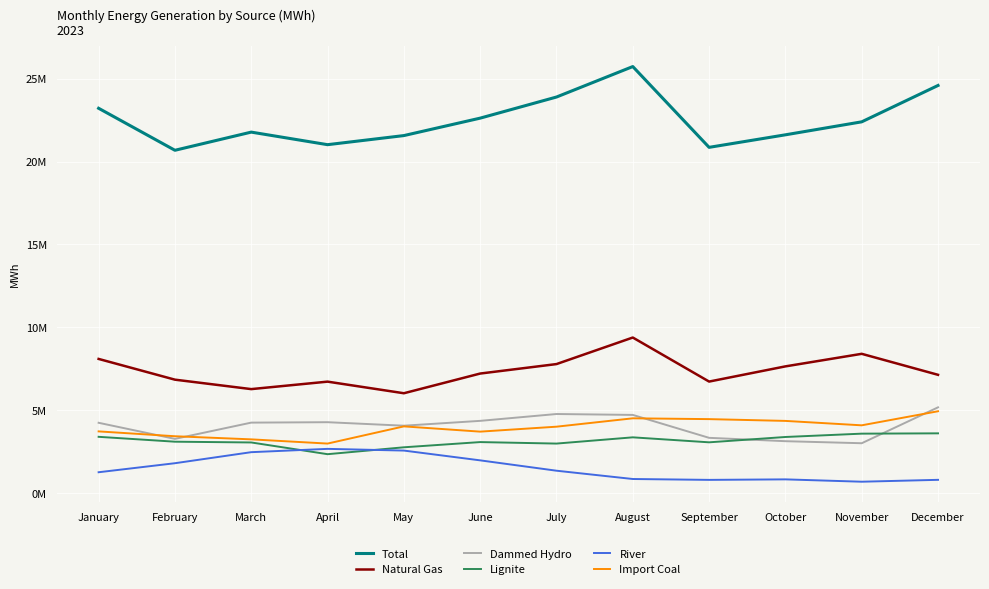

True or false: Dammed Hydro and Lignite intersect in this chart.

True